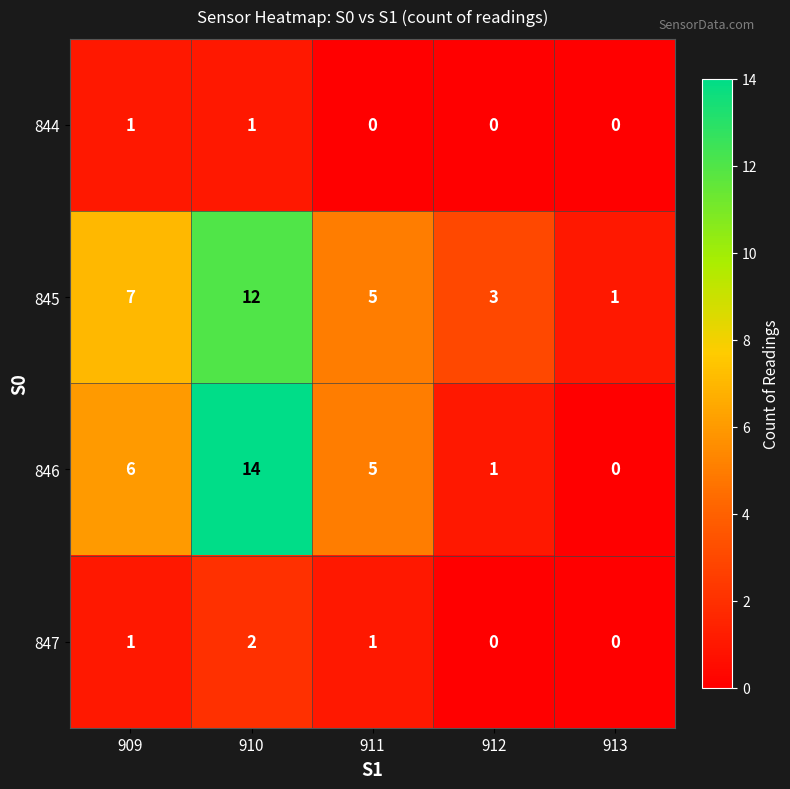

Which series has the largest total across all categories?

845